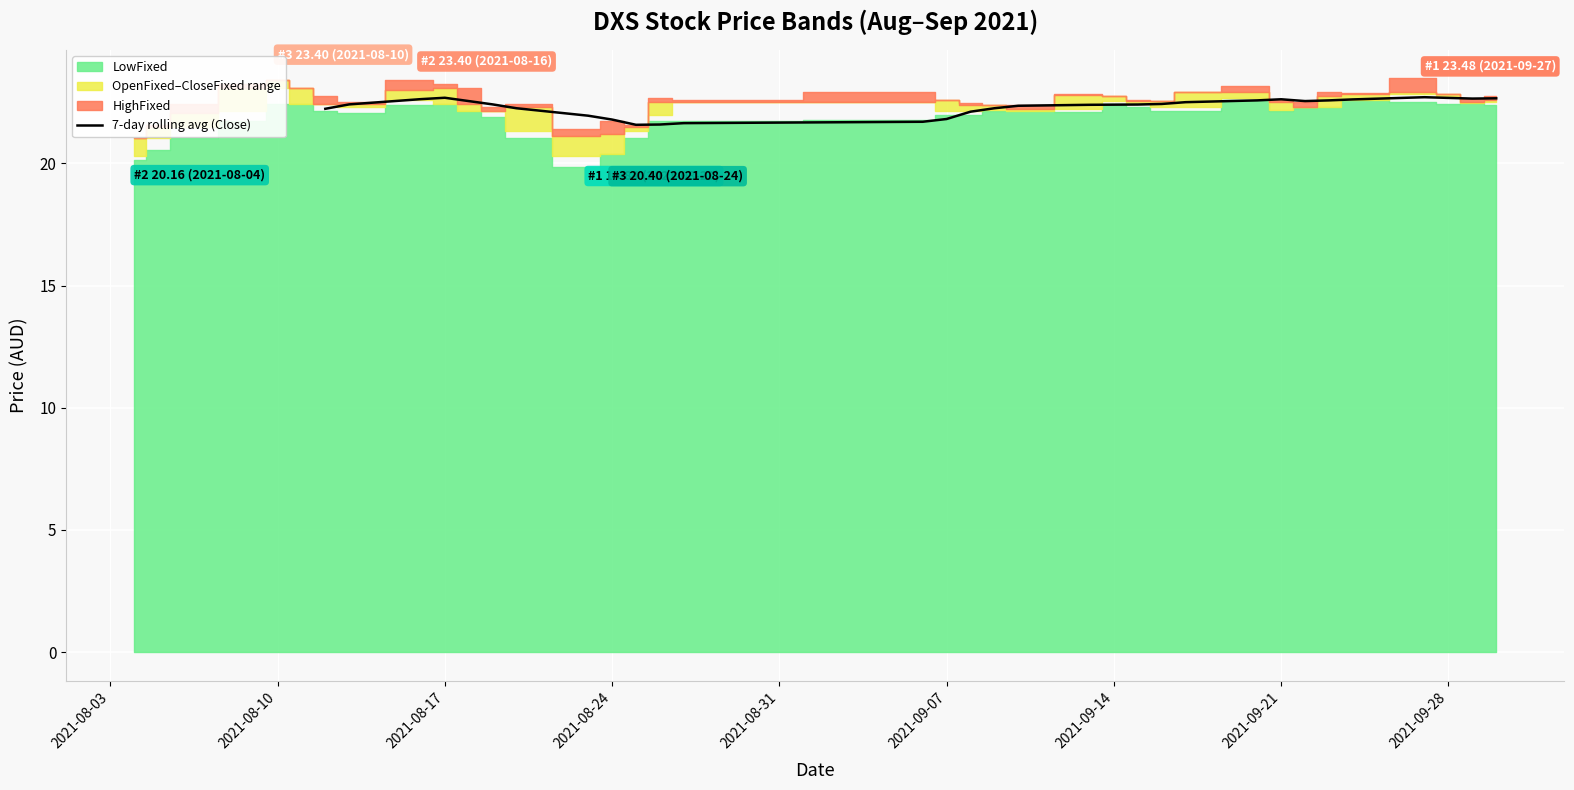

True or false: 7-day rolling avg (Close) has a value of 28.5 at 2021-09-07.

False